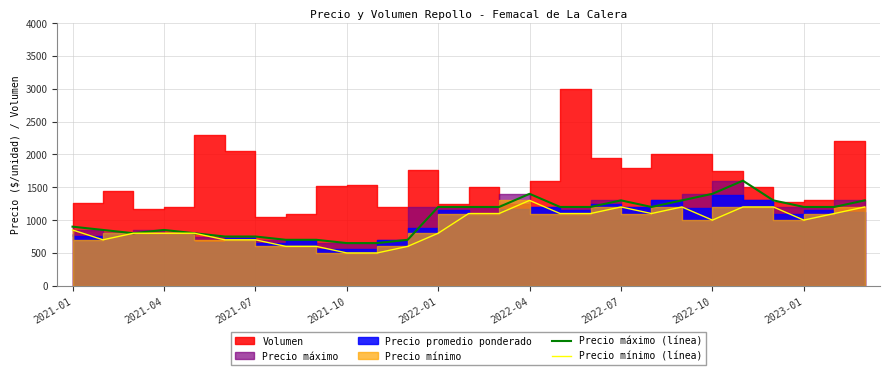

At which category does Precio mínimo (línea) reach its first local peak?

2022-04